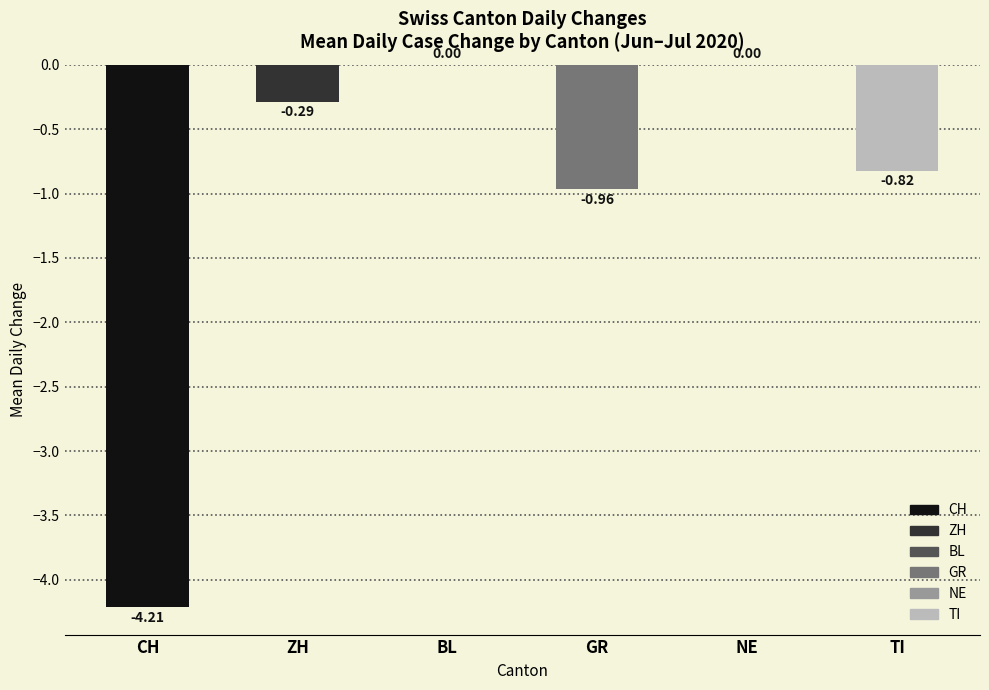

What is the change in value from CH to ZH?

+3.9